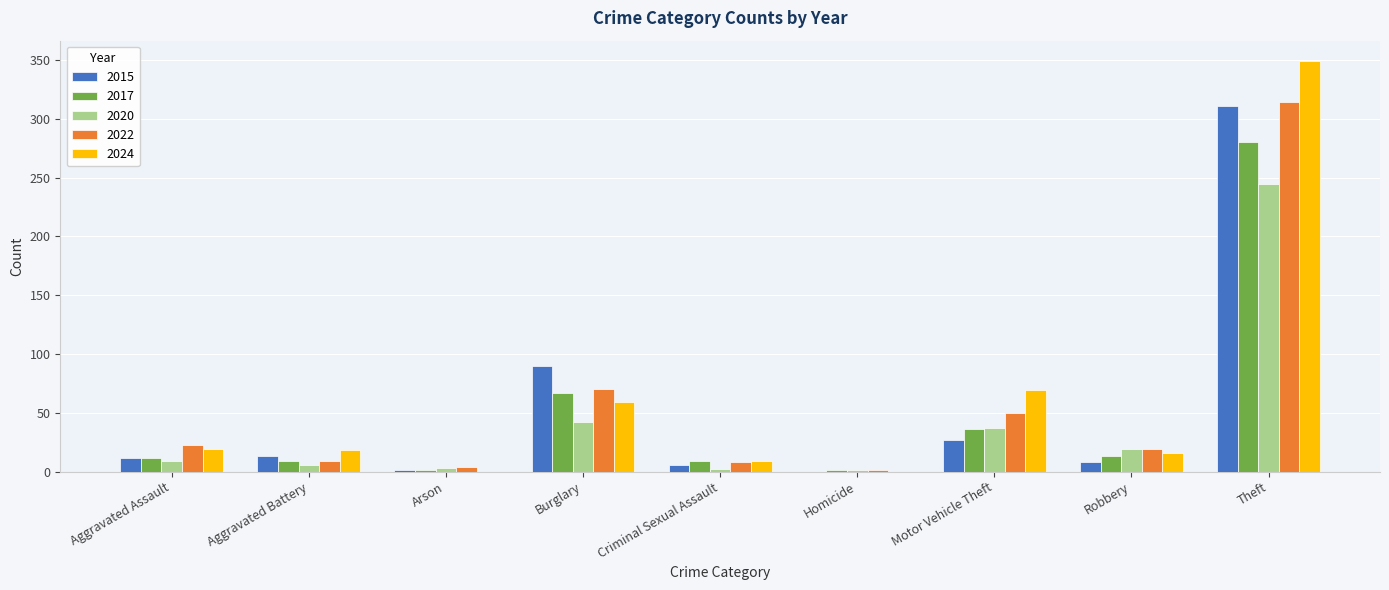

Between Aggravated Assault and Burglary, which series saw the biggest shift?

2015